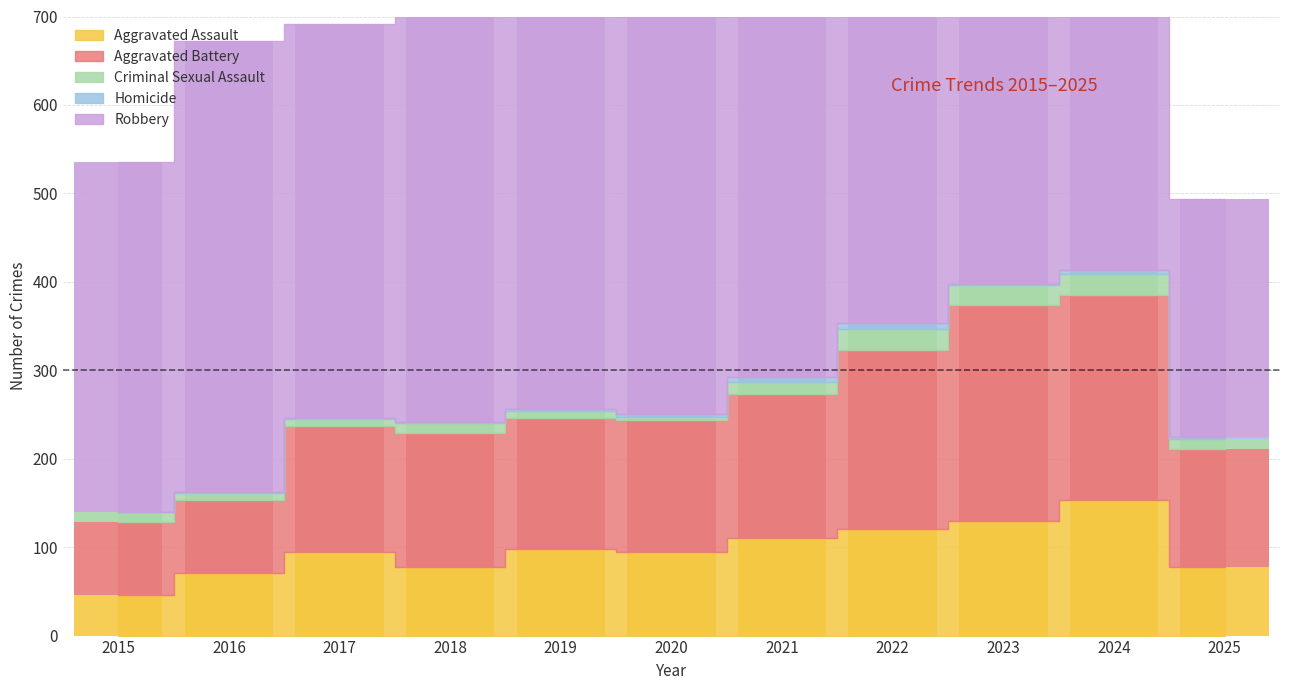

How many categories are shown in the chart?

11